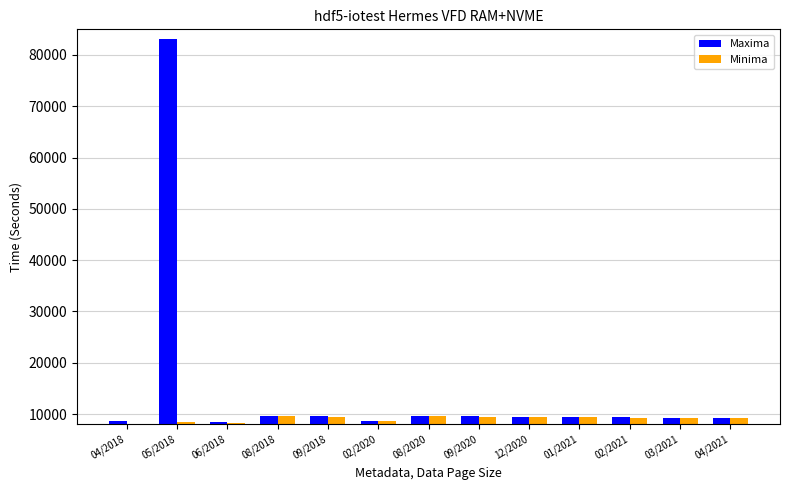

What is the label of the 3rd bar from the left?

06/2018